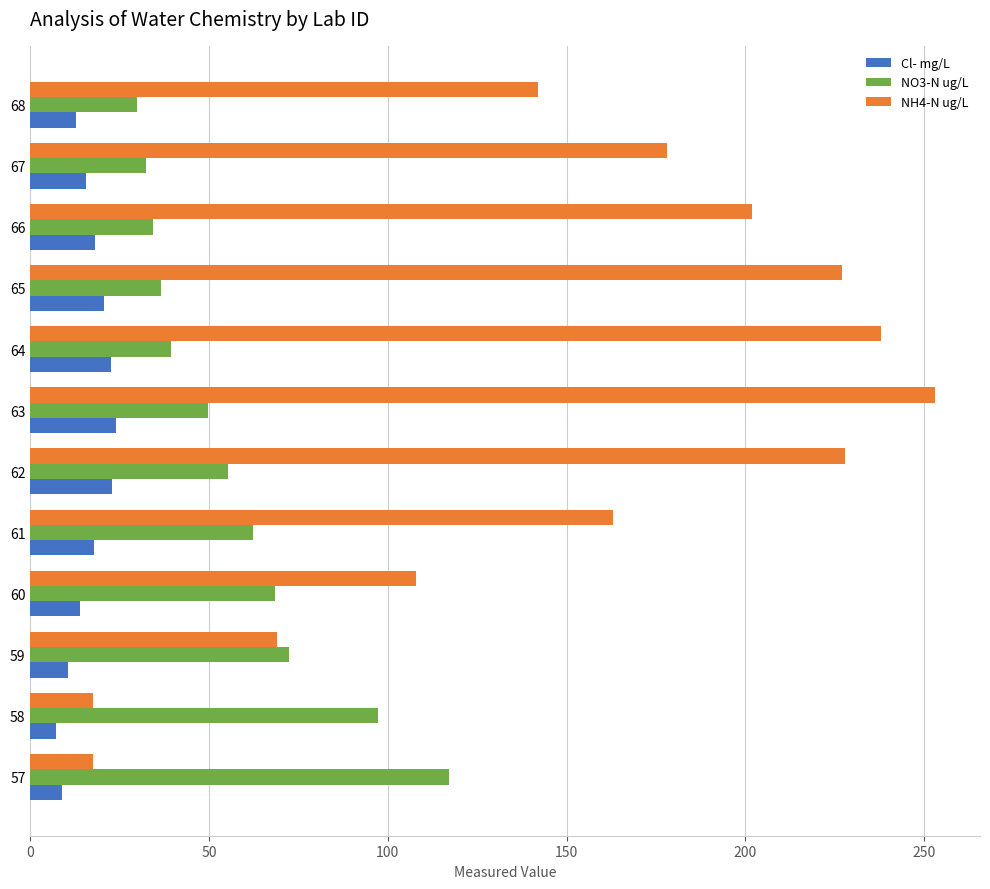

The Cl- mg/L series shows 8.9 at 57. True or false?

True